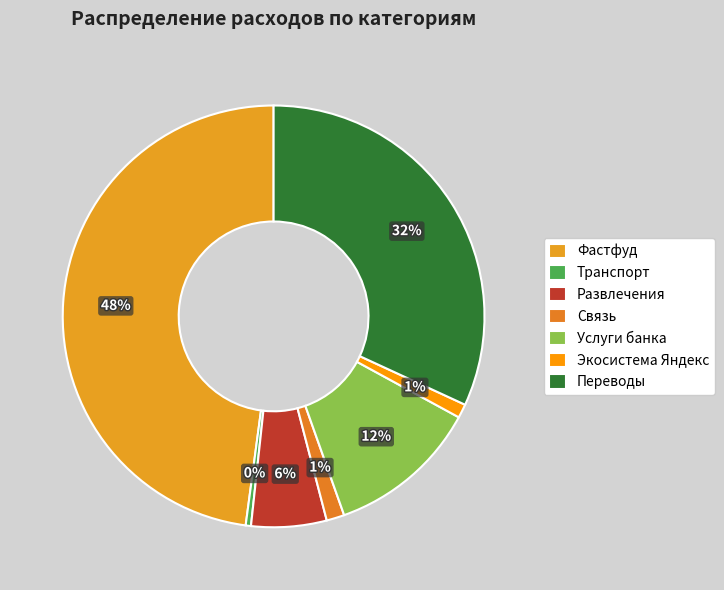

Count the number of slices in the pie.

7